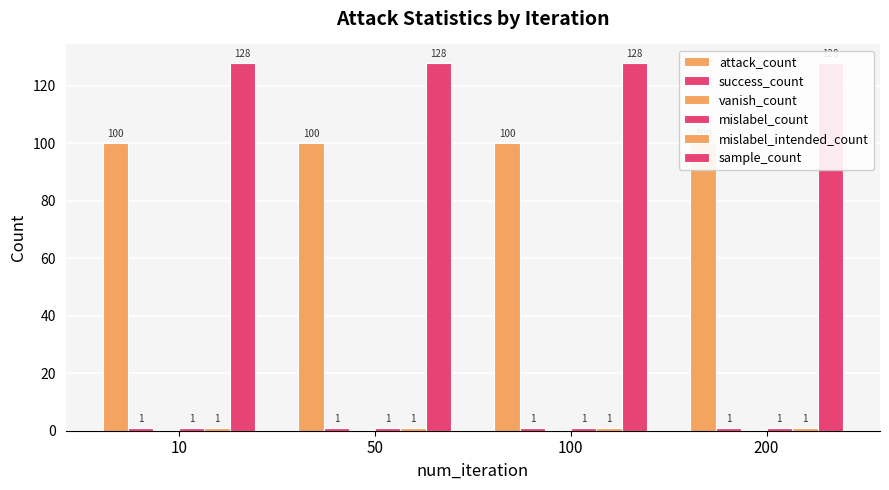

What is the average value of the sample_count series?

128